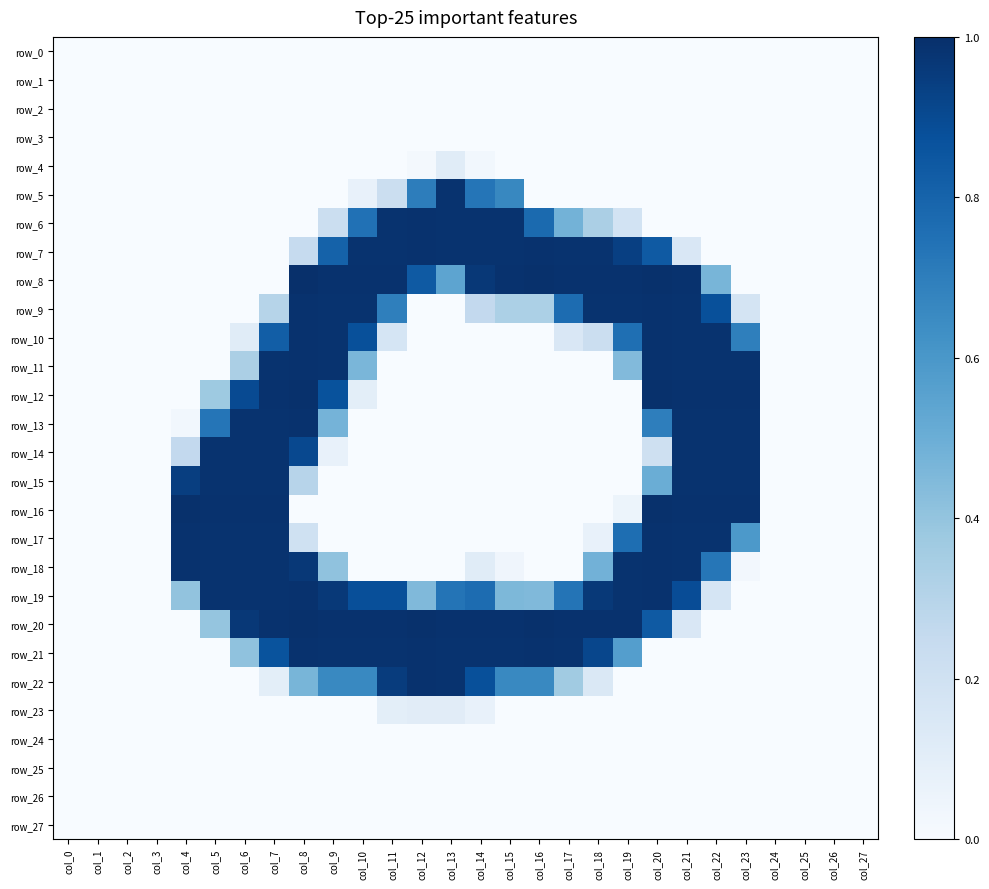

At which label is row_9 closest to 0?

col_0